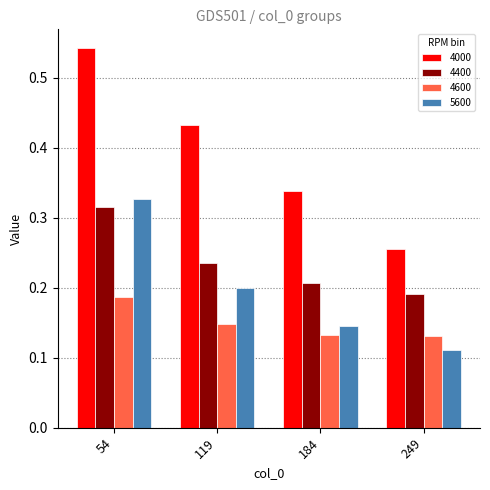

True or false: 4600 has a value of 0.2 at 249.

False